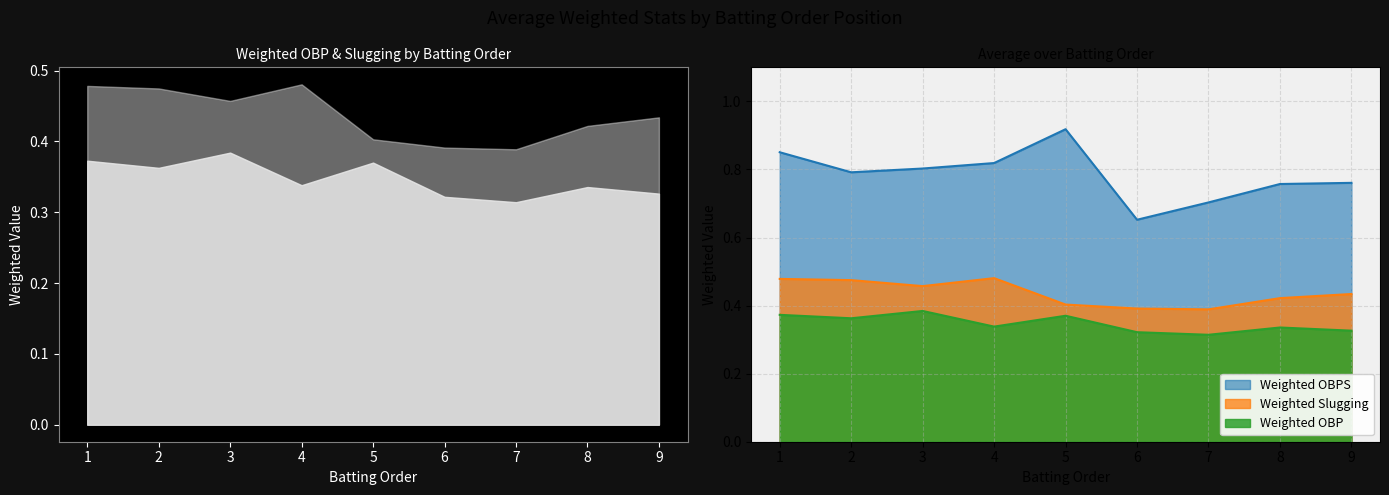

Reading left to right, list all the values displayed in this chart.

Weighted OBP: 0.4	0.4	0.4	0.3	0.4	0.3	0.3	0.3	0.3
Weighted Slugging: 0.5	0.5	0.5	0.5	0.4	0.4	0.4	0.4	0.4
Weighted OBPS: 0.9	0.8	0.8	0.8	0.9	0.7	0.7	0.8	0.8